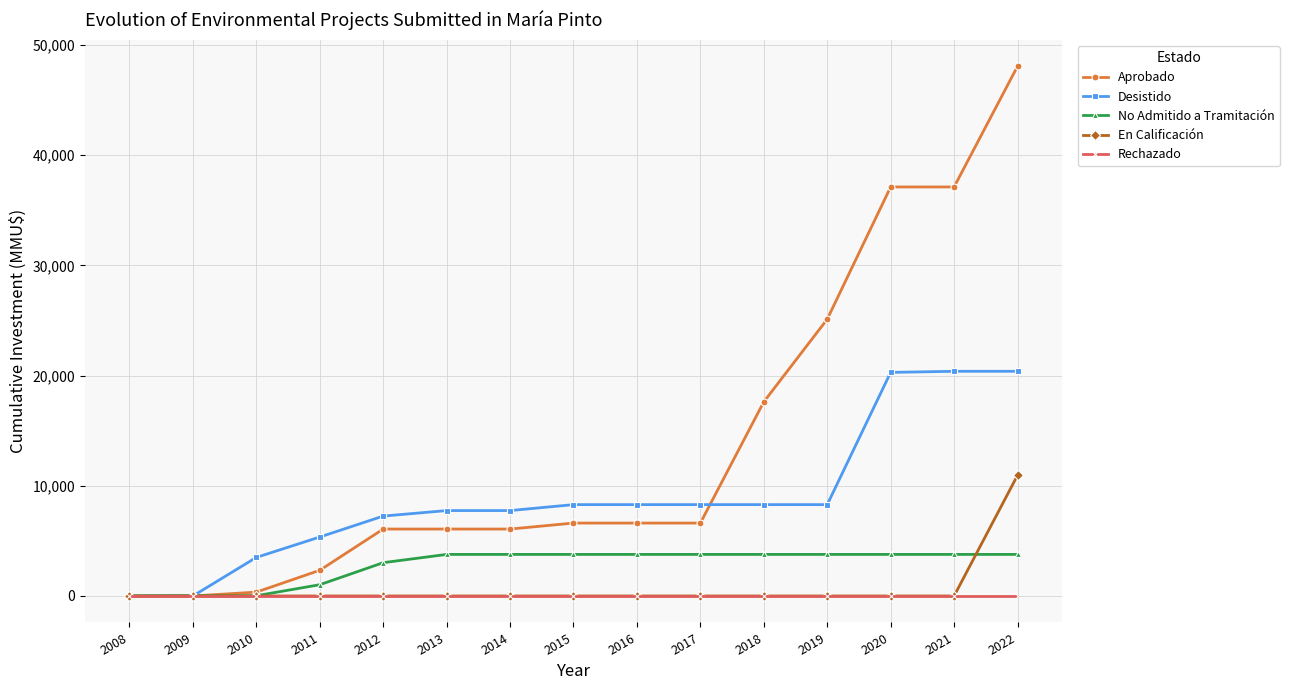

What is the total value across all series at 2013?

17595